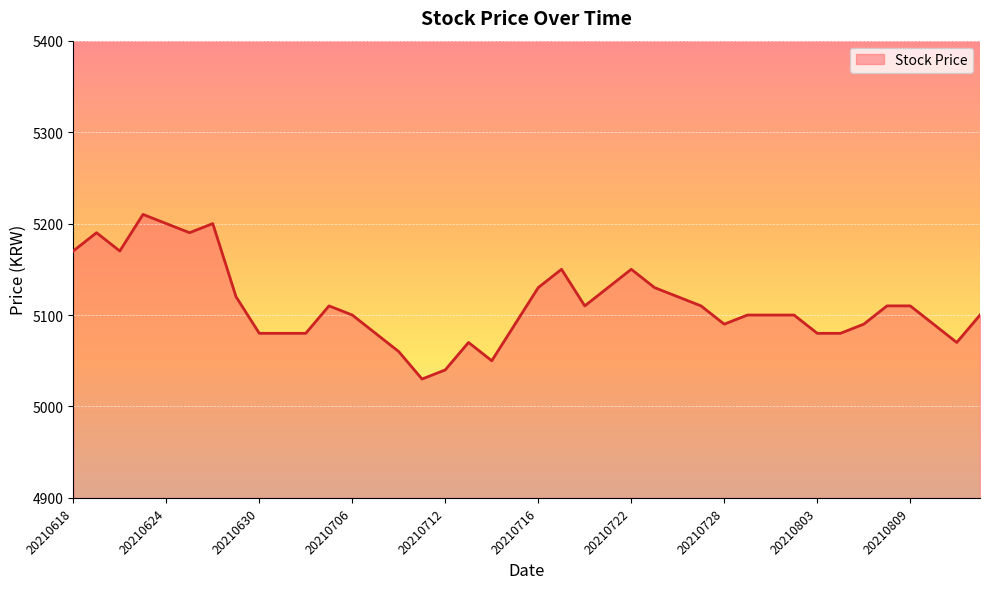

What is the smallest value displayed?

5030